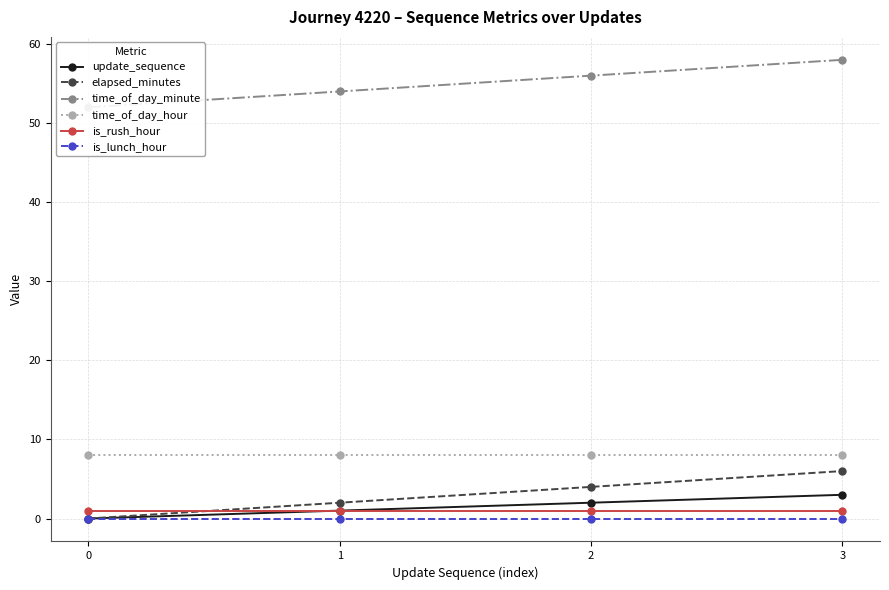

Is it true that time_of_day_hour equals 8 at 1?

True